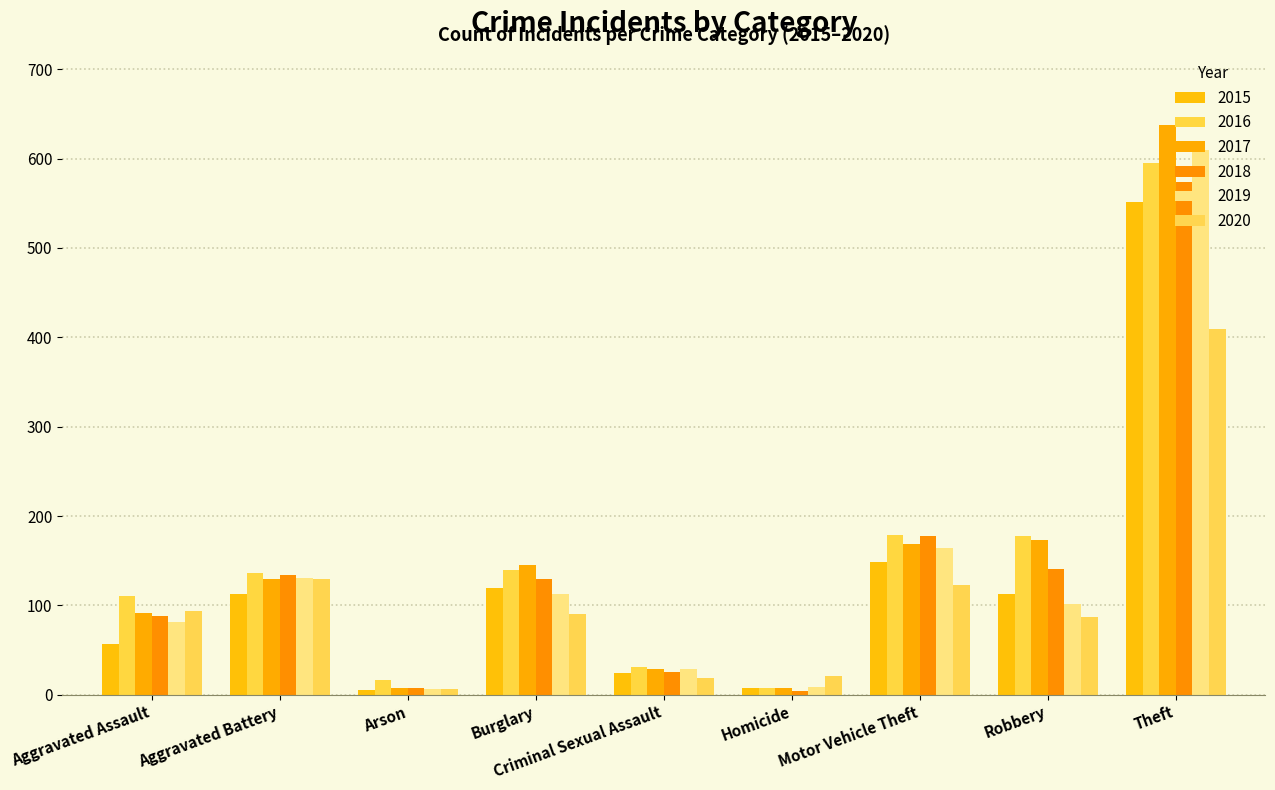

Are the bars horizontal?

No